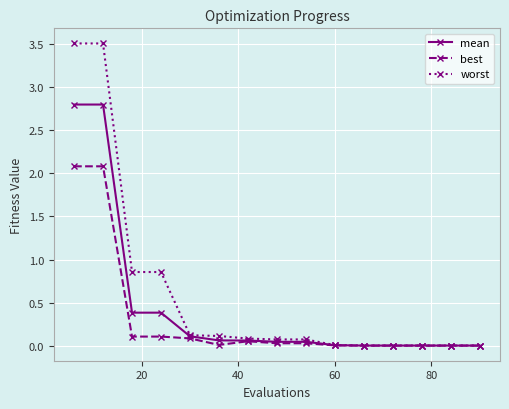

List the series in order of their peak value, highest first.

worst, mean, best